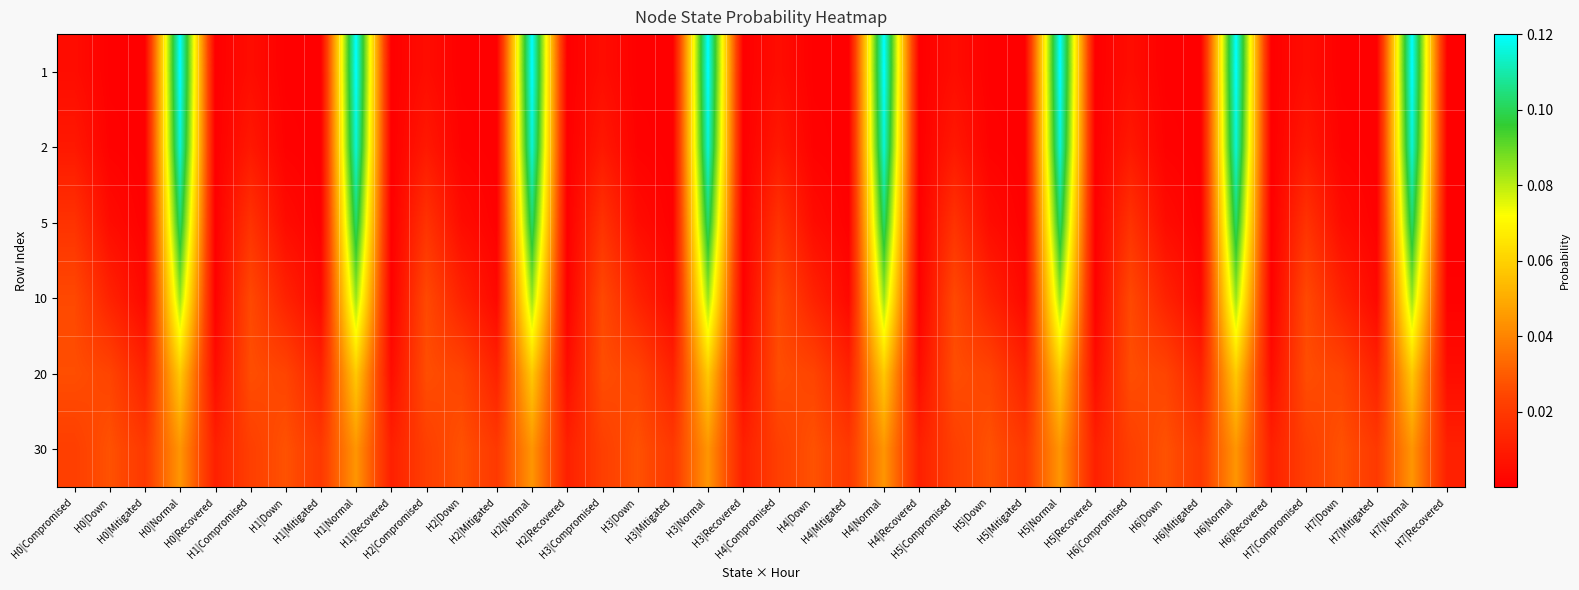

Reading left to right, list all the values displayed in this chart.

1: H0|Compromised=0.0	H0|Down=0.0	H0|Mitigated=0.0	H0|Normal=0.1	H0|Recovered=0.0	H1|Compromised=0.0	H1|Down=0.0	H1|Mitigated=0.0	H1|Normal=0.1	H1|Recovered=0.0	H2|Compromised=0.0	H2|Down=0.0	H2|Mitigated=0.0	H2|Normal=0.1	H2|Recovered=0.0	H3|Compromised=0.0	H3|Down=0.0	H3|Mitigated=0.0	H3|Normal=0.1	H3|Recovered=0.0	H4|Compromised=0.0	H4|Down=0.0	H4|Mitigated=0.0	H4|Normal=0.1	H4|Recovered=0.0	H5|Compromised=0.0	H5|Down=0.0	H5|Mitigated=0.0	H5|Normal=0.1	H5|Recovered=0.0	H6|Compromised=0.0	H6|Down=0.0	H6|Mitigated=0.0	H6|Normal=0.1	H6|Recovered=0.0	H7|Compromised=0.0	H7|Down=0.0	H7|Mitigated=0.0	H7|Normal=0.1	H7|Recovered=0.0
2: H0|Compromised=0.0	H0|Down=0.0	H0|Mitigated=0.0	H0|Normal=0.1	H0|Recovered=0.0	H1|Compromised=0.0	H1|Down=0.0	H1|Mitigated=0.0	H1|Normal=0.1	H1|Recovered=0.0	H2|Compromised=0.0	H2|Down=0.0	H2|Mitigated=0.0	H2|Normal=0.1	H2|Recovered=0.0	H3|Compromised=0.0	H3|Down=0.0	H3|Mitigated=0.0	H3|Normal=0.1	H3|Recovered=0.0	H4|Compromised=0.0	H4|Down=0.0	H4|Mitigated=0.0	H4|Normal=0.1	H4|Recovered=0.0	H5|Compromised=0.0	H5|Down=0.0	H5|Mitigated=0.0	H5|Normal=0.1	H5|Recovered=0.0	H6|Compromised=0.0	H6|Down=0.0	H6|Mitigated=0.0	H6|Normal=0.1	H6|Recovered=0.0	H7|Compromised=0.0	H7|Down=0.0	H7|Mitigated=0.0	H7|Normal=0.1	H7|Recovered=0.0
5: H0|Compromised=0.0	H0|Down=0.0	H0|Mitigated=0.0	H0|Normal=0.1	H0|Recovered=0.0	H1|Compromised=0.0	H1|Down=0.0	H1|Mitigated=0.0	H1|Normal=0.1	H1|Recovered=0.0	H2|Compromised=0.0	H2|Down=0.0	H2|Mitigated=0.0	H2|Normal=0.1	H2|Recovered=0.0	H3|Compromised=0.0	H3|Down=0.0	H3|Mitigated=0.0	H3|Normal=0.1	H3|Recovered=0.0	H4|Compromised=0.0	H4|Down=0.0	H4|Mitigated=0.0	H4|Normal=0.1	H4|Recovered=0.0	H5|Compromised=0.0	H5|Down=0.0	H5|Mitigated=0.0	H5|Normal=0.1	H5|Recovered=0.0	H6|Compromised=0.0	H6|Down=0.0	H6|Mitigated=0.0	H6|Normal=0.1	H6|Recovered=0.0	H7|Compromised=0.0	H7|Down=0.0	H7|Mitigated=0.0	H7|Normal=0.1	H7|Recovered=0.0
10: H0|Compromised=0.0	H0|Down=0.0	H0|Mitigated=0.0	H0|Normal=0.1	H0|Recovered=0.0	H1|Compromised=0.0	H1|Down=0.0	H1|Mitigated=0.0	H1|Normal=0.1	H1|Recovered=0.0	H2|Compromised=0.0	H2|Down=0.0	H2|Mitigated=0.0	H2|Normal=0.1	H2|Recovered=0.0	H3|Compromised=0.0	H3|Down=0.0	H3|Mitigated=0.0	H3|Normal=0.1	H3|Recovered=0.0	H4|Compromised=0.0	H4|Down=0.0	H4|Mitigated=0.0	H4|Normal=0.1	H4|Recovered=0.0	H5|Compromised=0.0	H5|Down=0.0	H5|Mitigated=0.0	H5|Normal=0.1	H5|Recovered=0.0	H6|Compromised=0.0	H6|Down=0.0	H6|Mitigated=0.0	H6|Normal=0.1	H6|Recovered=0.0	H7|Compromised=0.0	H7|Down=0.0	H7|Mitigated=0.0	H7|Normal=0.1	H7|Recovered=0.0
20: H0|Compromised=0.0	H0|Down=0.0	H0|Mitigated=0.0	H0|Normal=0.1	H0|Recovered=0.0	H1|Compromised=0.0	H1|Down=0.0	H1|Mitigated=0.0	H1|Normal=0.1	H1|Recovered=0.0	H2|Compromised=0.0	H2|Down=0.0	H2|Mitigated=0.0	H2|Normal=0.1	H2|Recovered=0.0	H3|Compromised=0.0	H3|Down=0.0	H3|Mitigated=0.0	H3|Normal=0.1	H3|Recovered=0.0	H4|Compromised=0.0	H4|Down=0.0	H4|Mitigated=0.0	H4|Normal=0.1	H4|Recovered=0.0	H5|Compromised=0.0	H5|Down=0.0	H5|Mitigated=0.0	H5|Normal=0.1	H5|Recovered=0.0	H6|Compromised=0.0	H6|Down=0.0	H6|Mitigated=0.0	H6|Normal=0.1	H6|Recovered=0.0	H7|Compromised=0.0	H7|Down=0.0	H7|Mitigated=0.0	H7|Normal=0.1	H7|Recovered=0.0
30: H0|Compromised=0.0	H0|Down=0.0	H0|Mitigated=0.0	H0|Normal=0.0	H0|Recovered=0.0	H1|Compromised=0.0	H1|Down=0.0	H1|Mitigated=0.0	H1|Normal=0.0	H1|Recovered=0.0	H2|Compromised=0.0	H2|Down=0.0	H2|Mitigated=0.0	H2|Normal=0.0	H2|Recovered=0.0	H3|Compromised=0.0	H3|Down=0.0	H3|Mitigated=0.0	H3|Normal=0.0	H3|Recovered=0.0	H4|Compromised=0.0	H4|Down=0.0	H4|Mitigated=0.0	H4|Normal=0.0	H4|Recovered=0.0	H5|Compromised=0.0	H5|Down=0.0	H5|Mitigated=0.0	H5|Normal=0.0	H5|Recovered=0.0	H6|Compromised=0.0	H6|Down=0.0	H6|Mitigated=0.0	H6|Normal=0.0	H6|Recovered=0.0	H7|Compromised=0.0	H7|Down=0.0	H7|Mitigated=0.0	H7|Normal=0.0	H7|Recovered=0.0